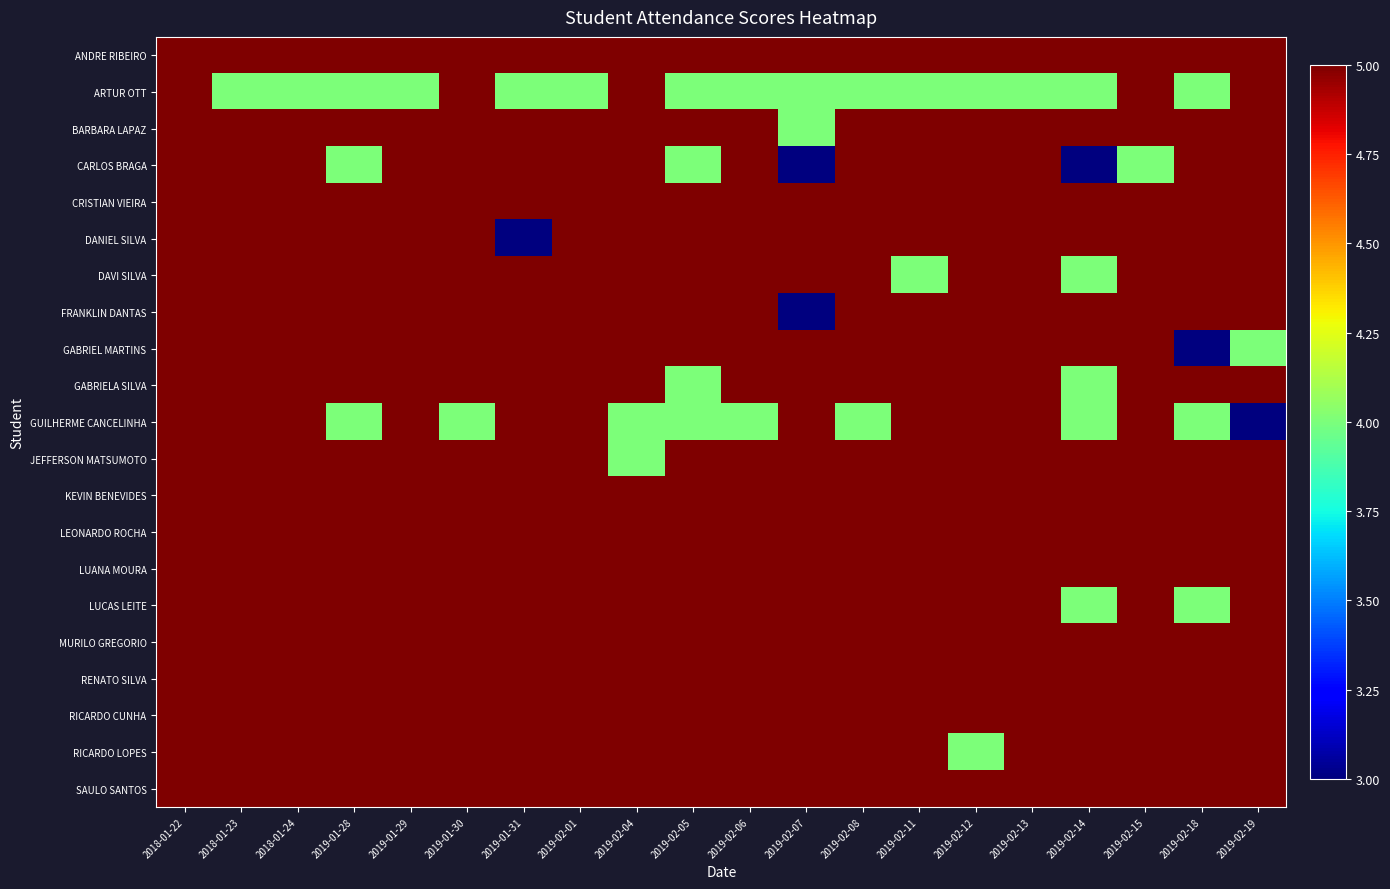

What is the difference between the highest and lowest values at 2019-01-30?

1